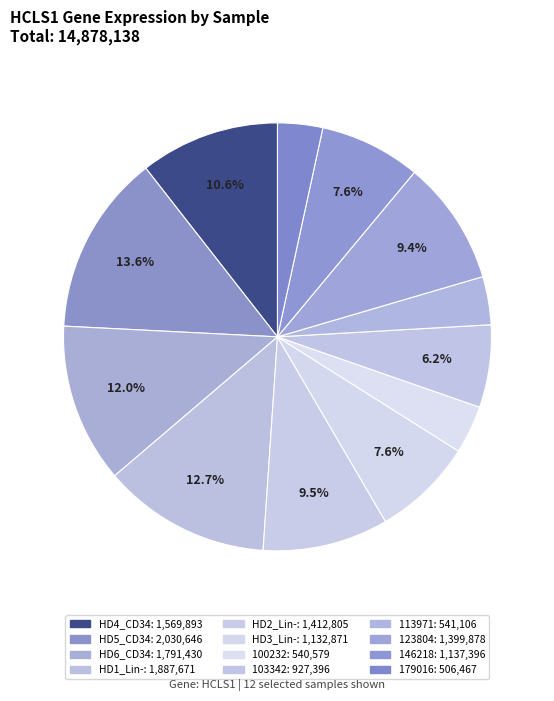

To the nearest percent, what portion does 113971 represent?

4%